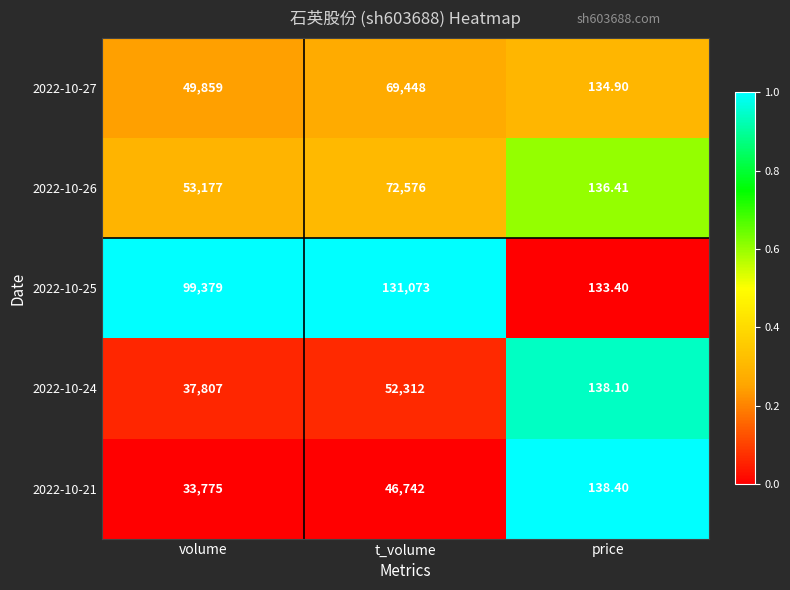

At which category is the sum across all series the highest?

t_volume